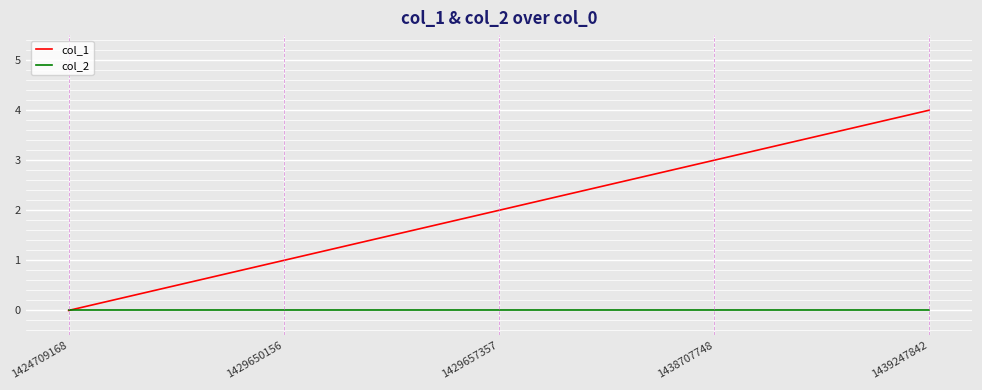

Is it true that col_1 equals 0 at 1424709168?

True